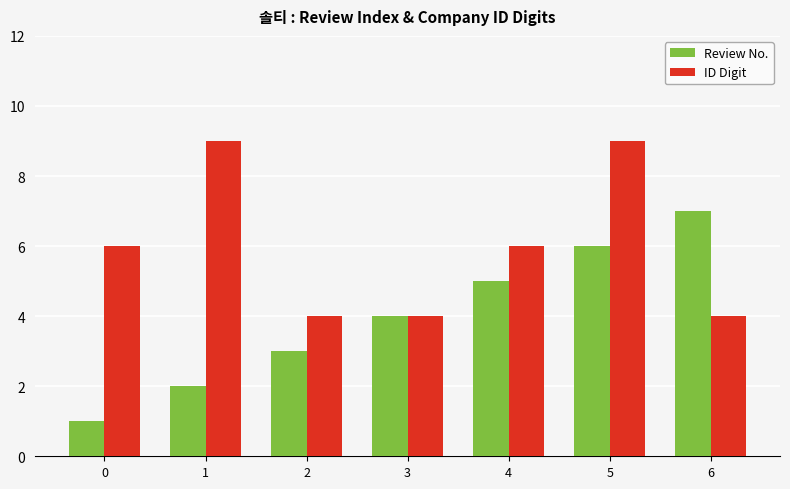

How many groups of bars are there?

7